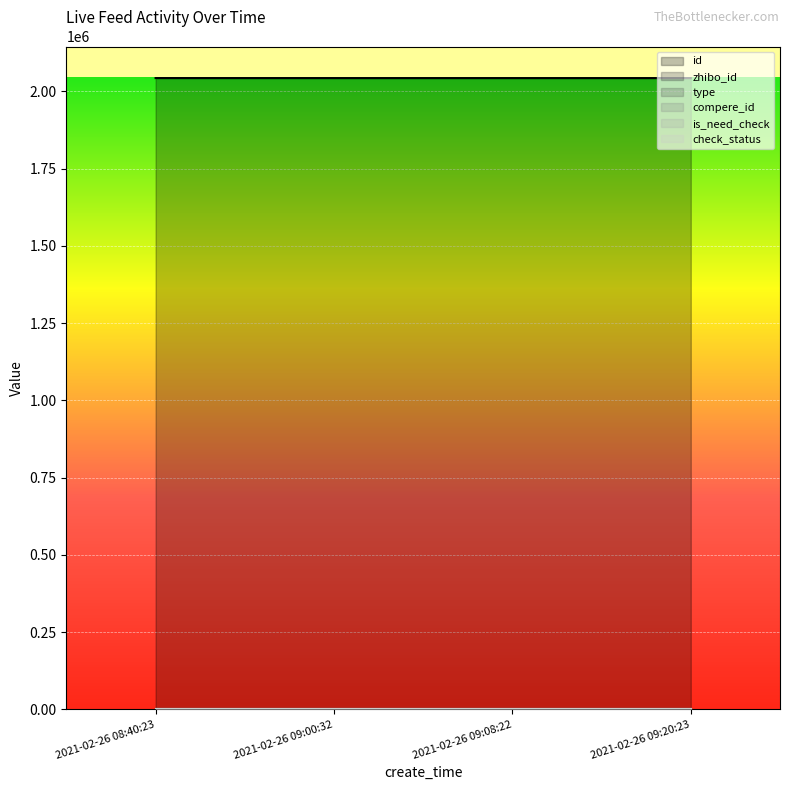

What is the sum of the id values at 2021-02-26 09:20:23 and 2021-02-26 08:40:23?

4086666